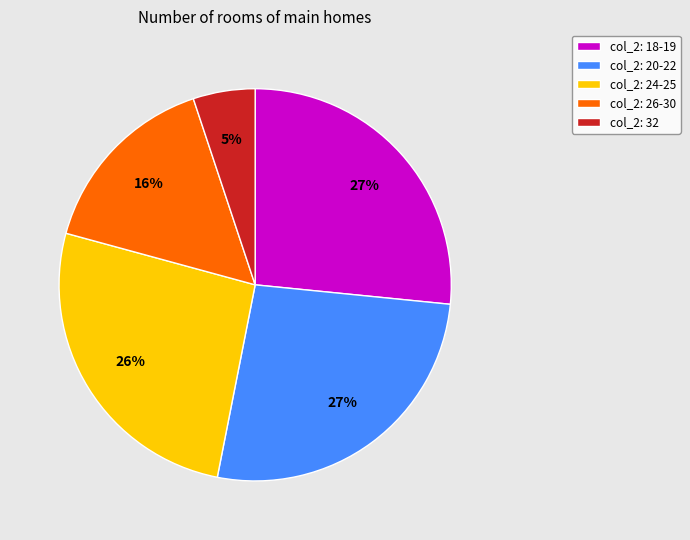

To the nearest percent, what portion does col_2: 26-30 represent?

16%